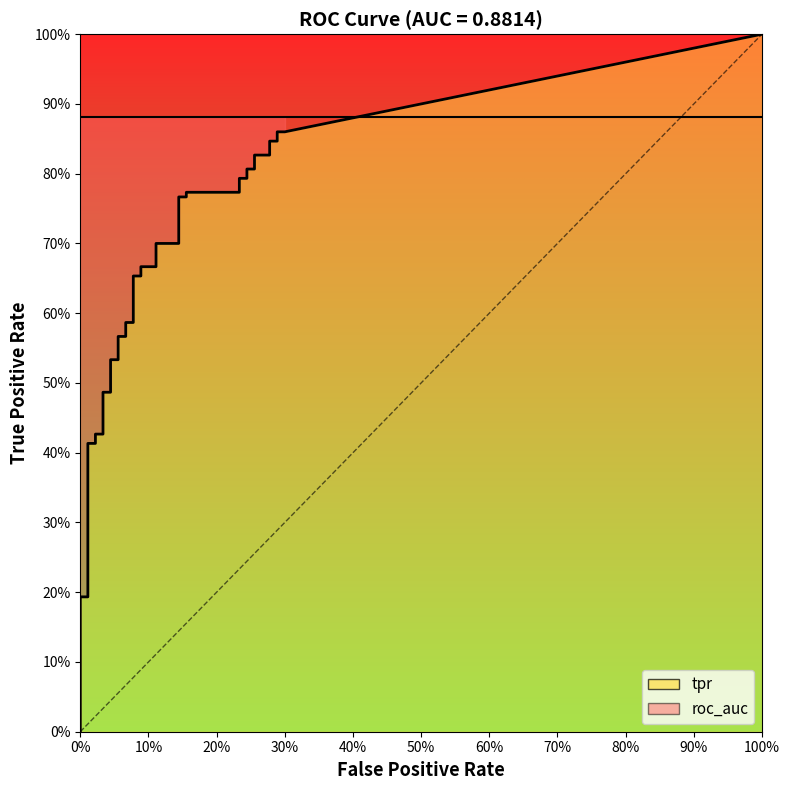

True or false: fpr and tpr intersect in this chart.

False